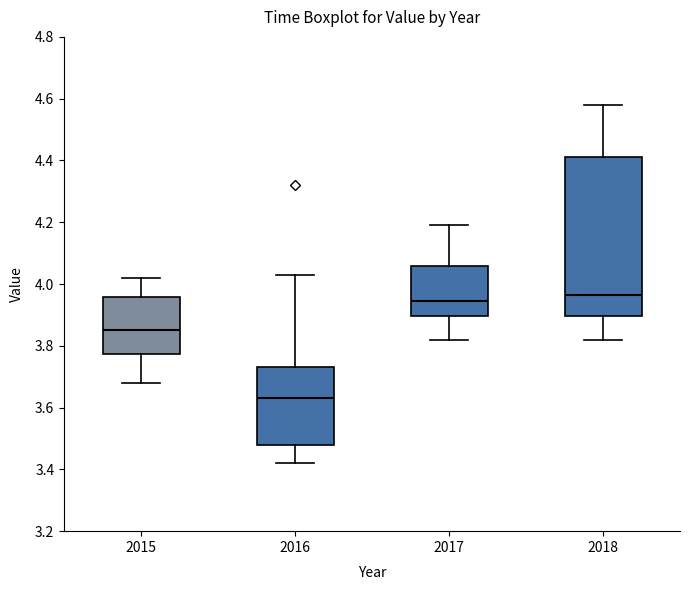

Where does the median line of the box at x = 2016 sit on the y-axis? The values are not printed on the chart, so give them approximately, as read against the axis.

3.64